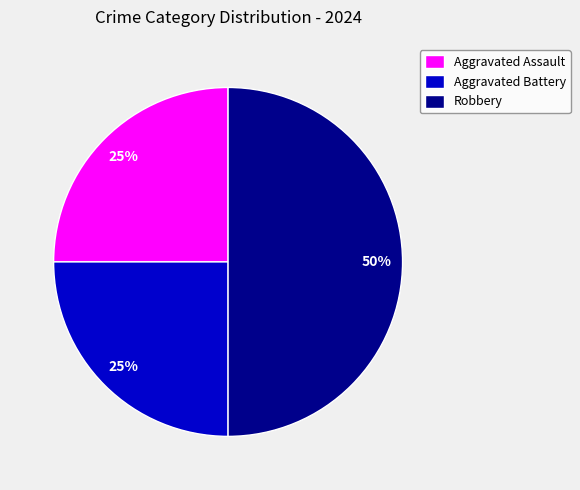

What is the largest slice in the pie chart?

Robbery